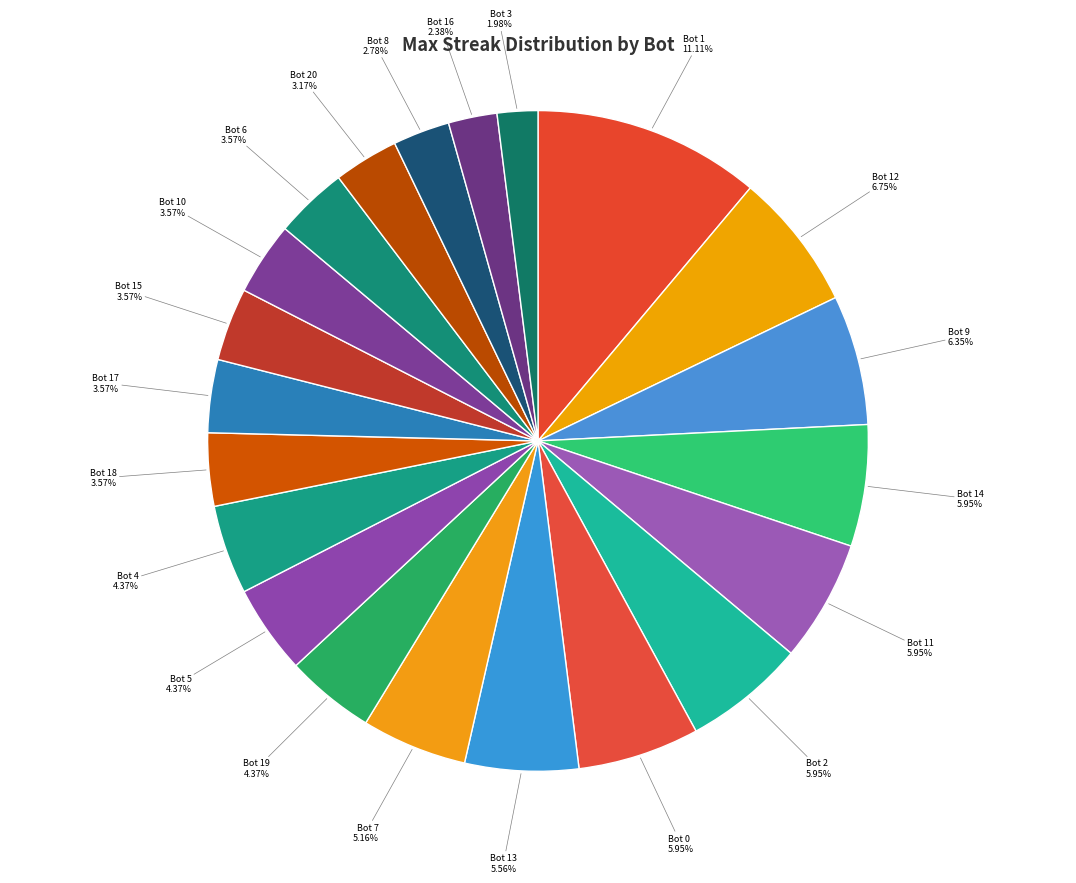

To the nearest percent, what is the average slice percentage?

5%